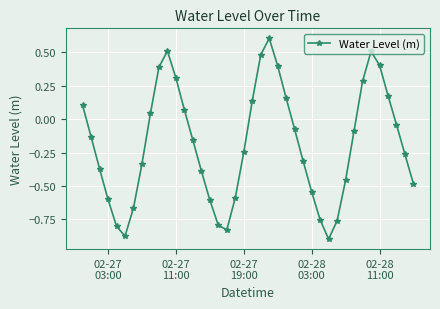

What is the greatest value displayed?

0.6